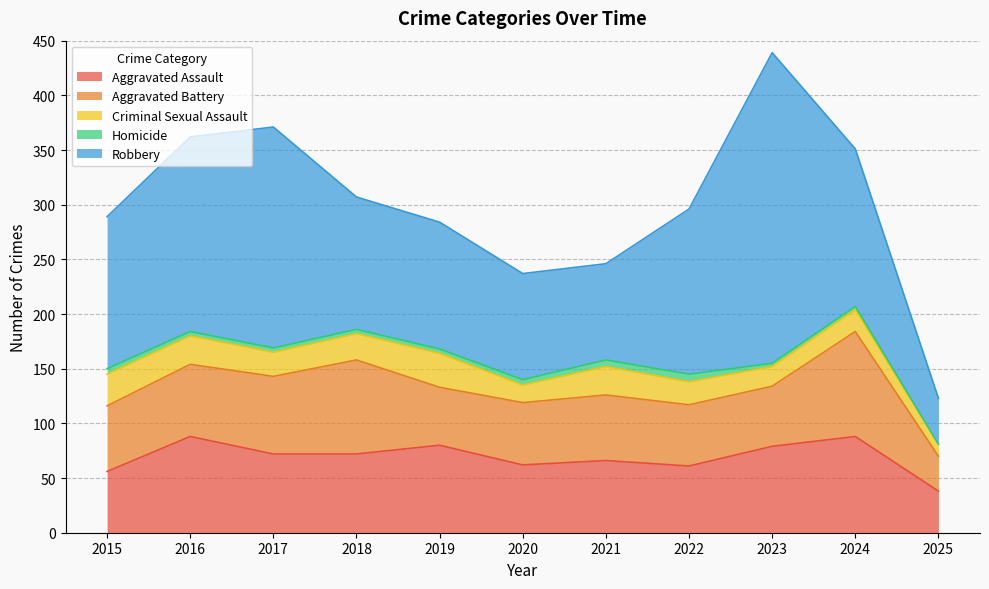

Is it true that Homicide equals 8 at 2021?

False